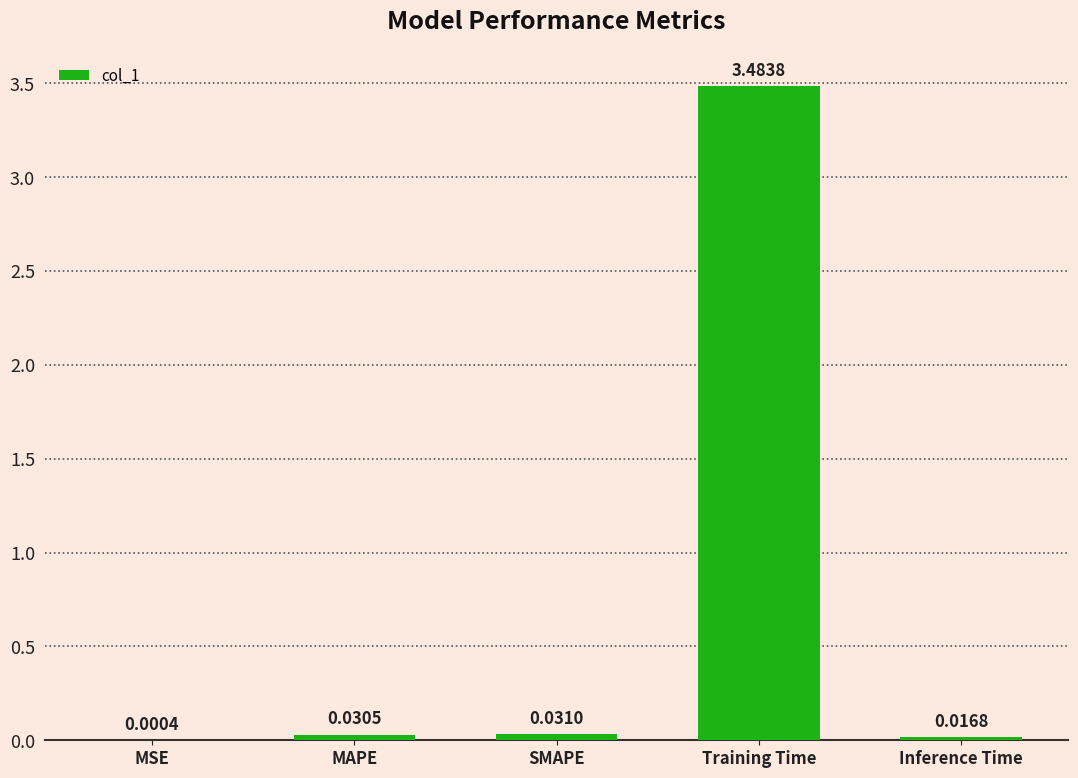

Which label corresponds to the largest value in the chart?

Training Time